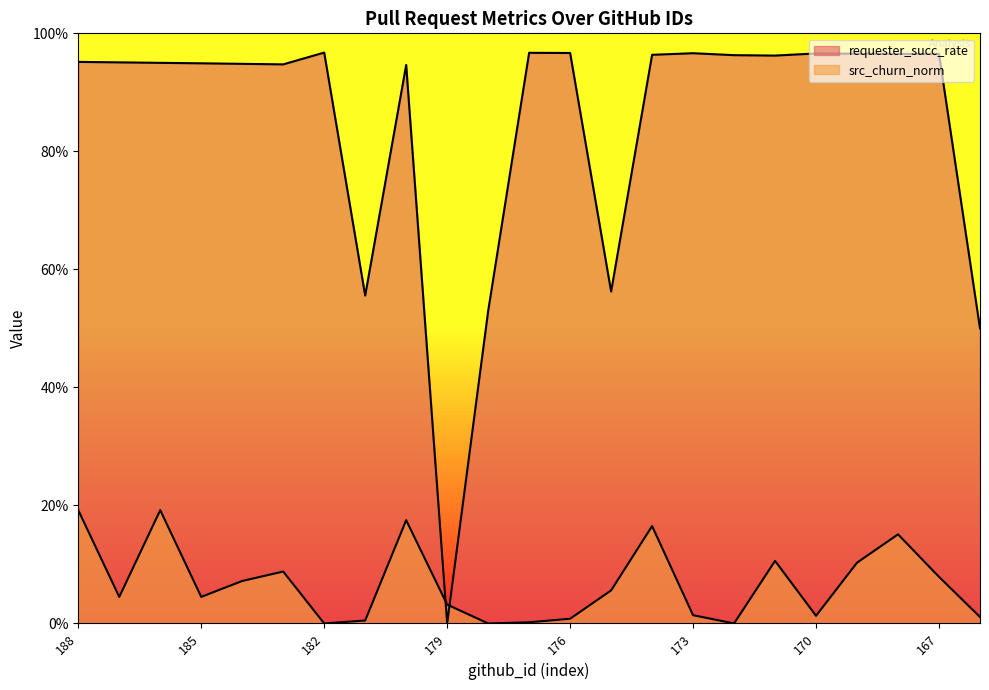

True or false: src_churn_norm has more than 1 points higher than both neighbors.

True